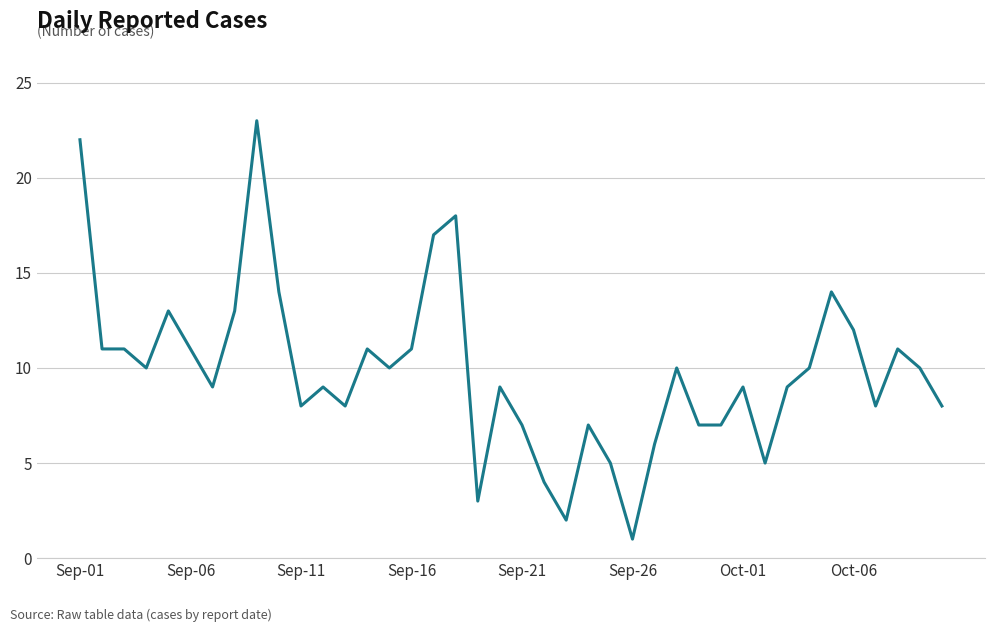

Count the number of data series in this chart.

1